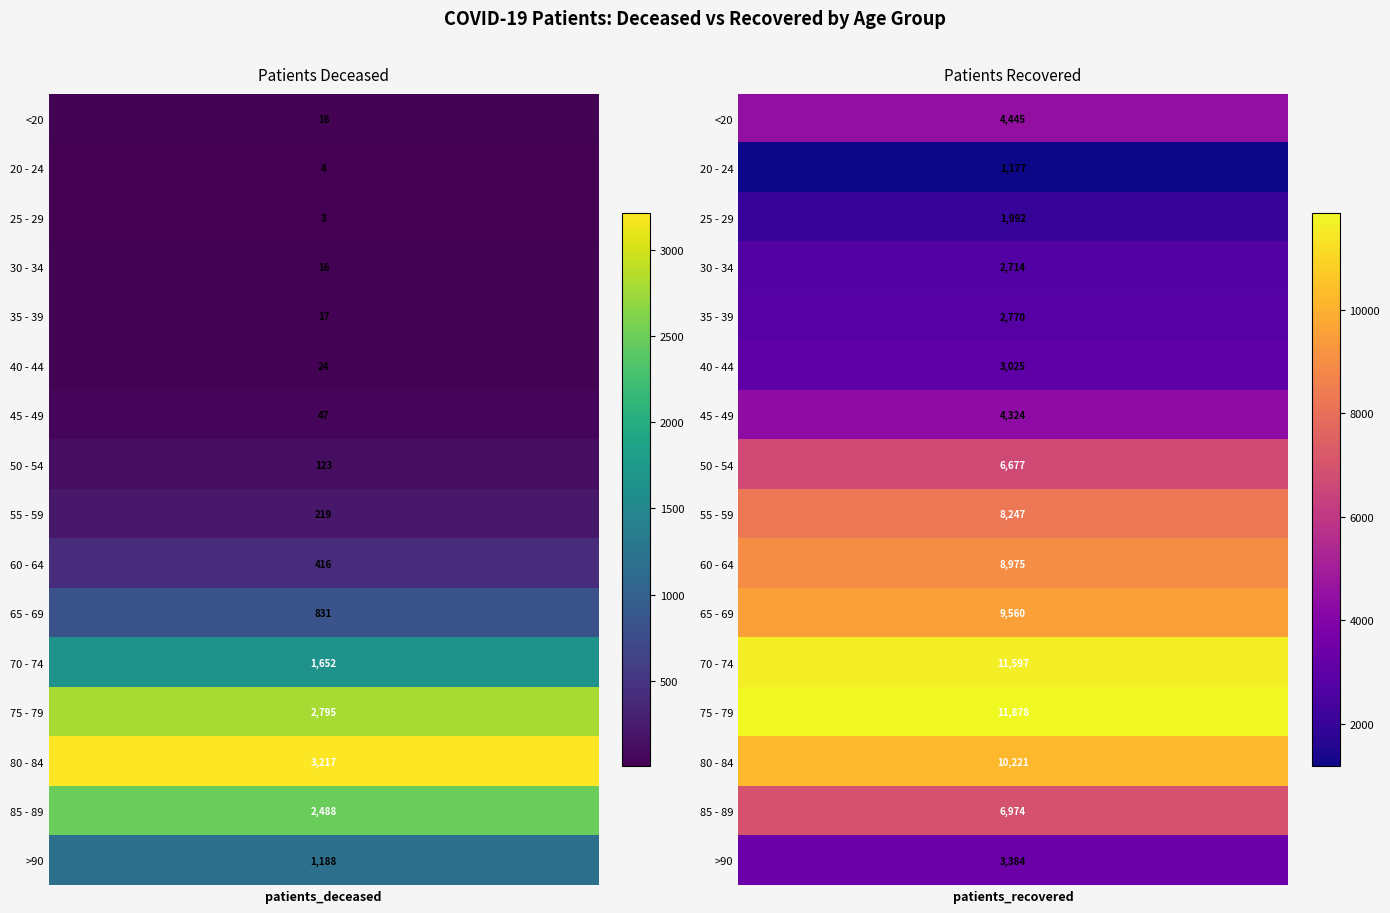

Is it true that patients_recovered equals 802 at >90?

False